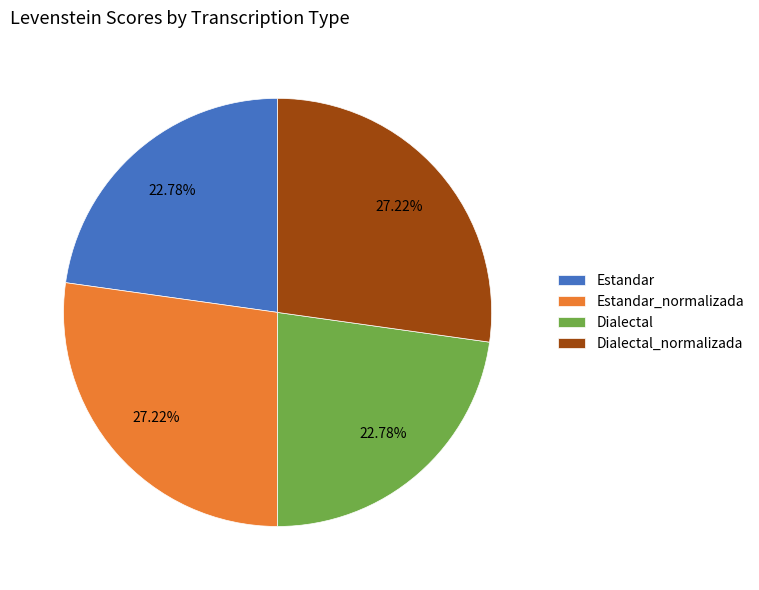

Is Dialectal_normalizada the majority of the pie?

No